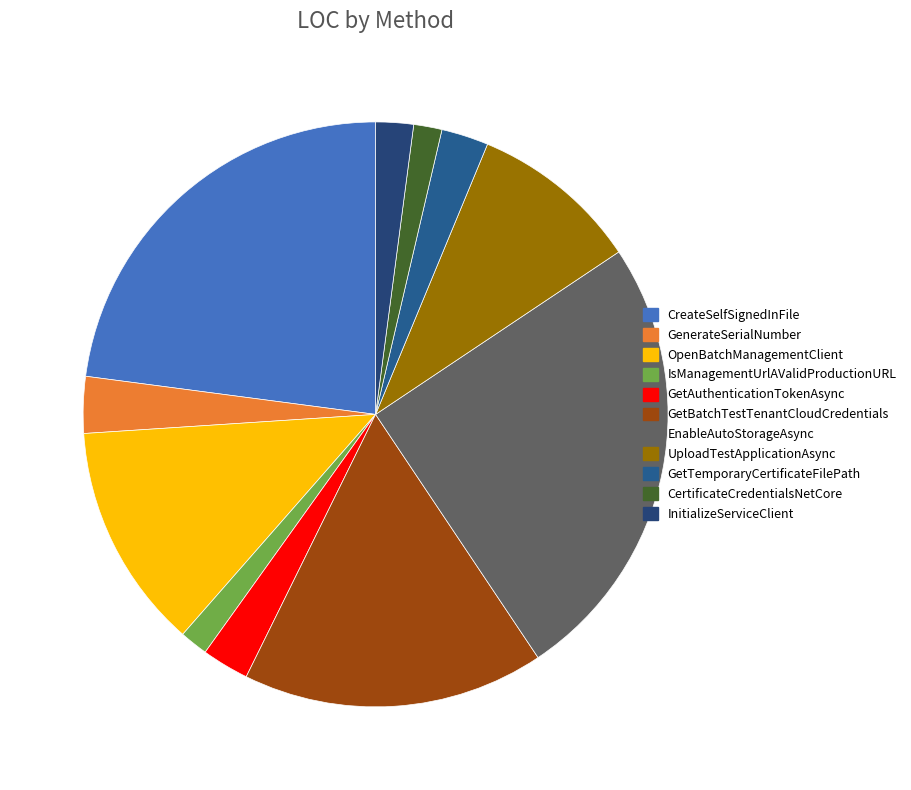

Is there a majority slice in this chart?

No